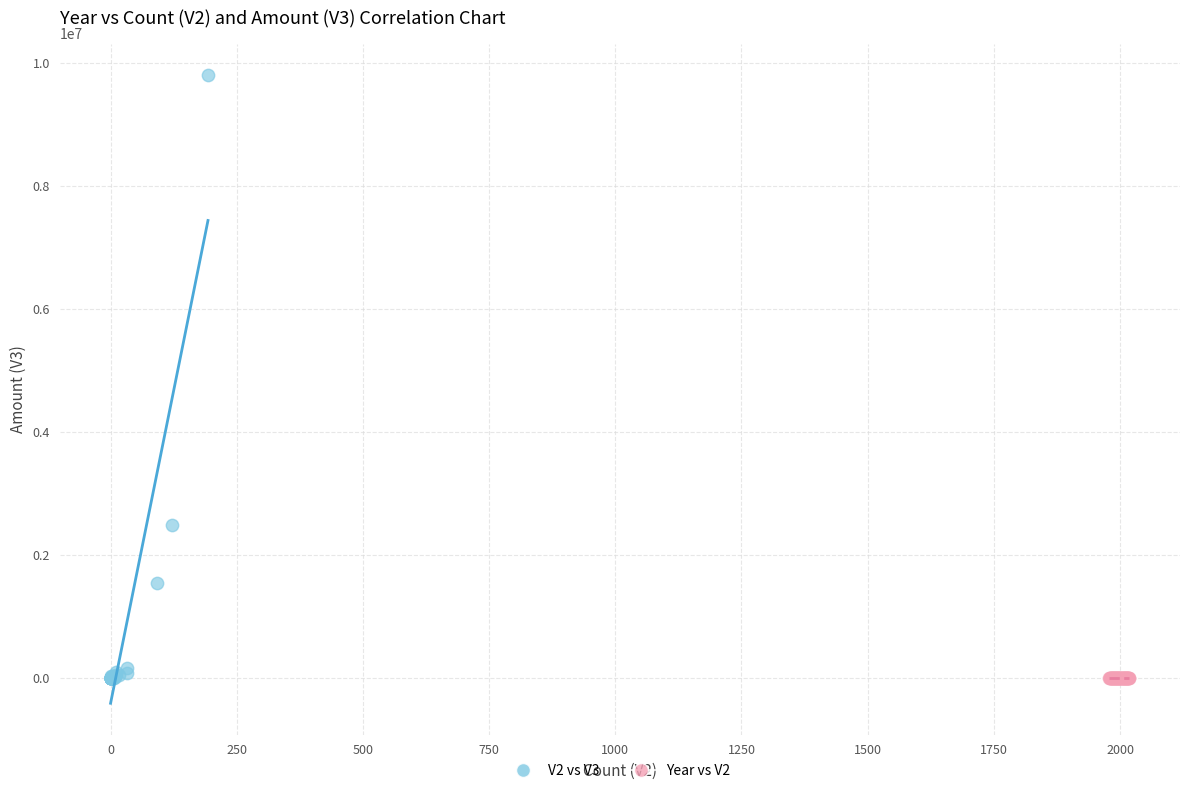

Which series contains the highest Y value?

V2 vs V3